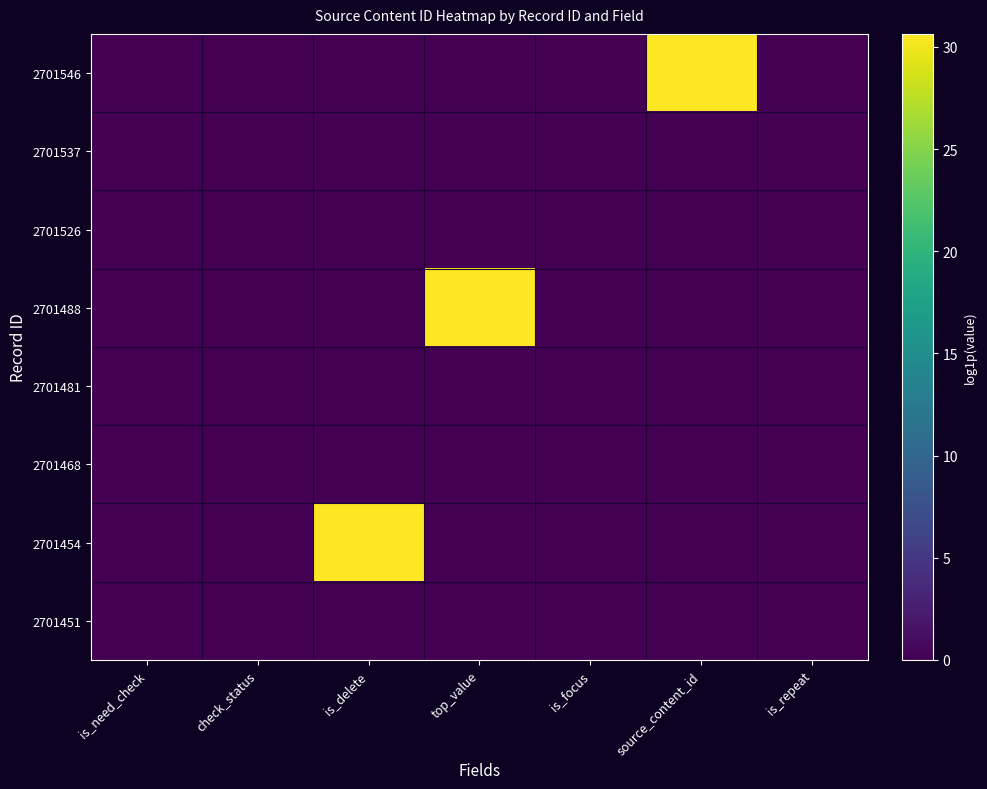

Which label corresponds to the largest value in the chart?

source_content_id